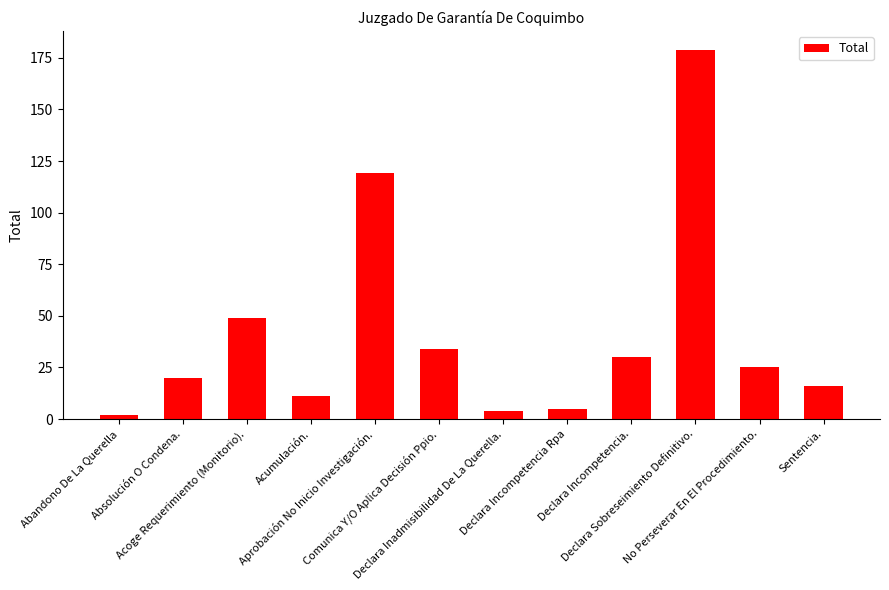

Reading left to right, what are all the values shown in this chart?

2	20	49	11	119	34	4	5	30	179	25	16